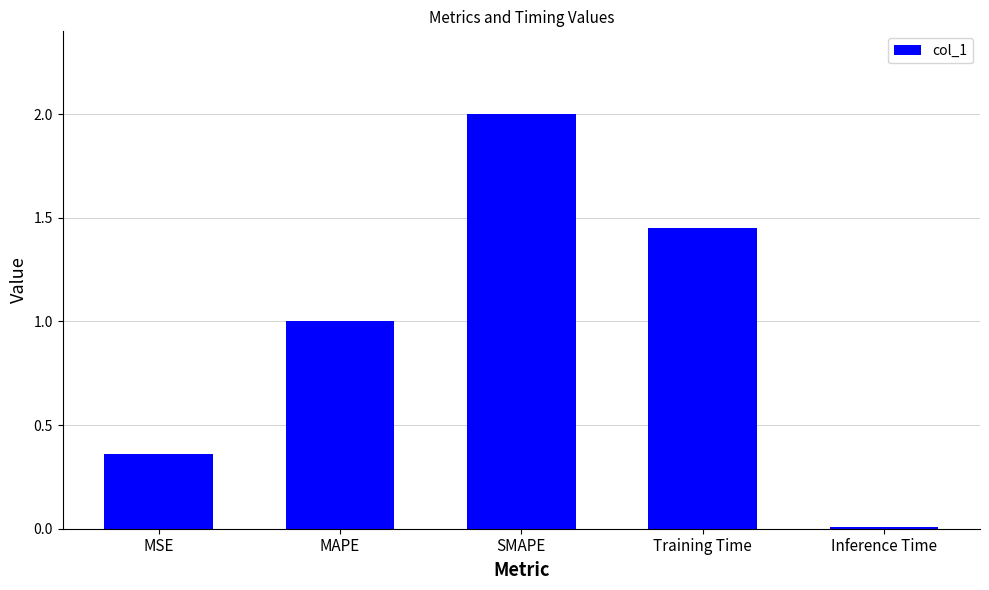

What is the approximate value at SMAPE?

2.0